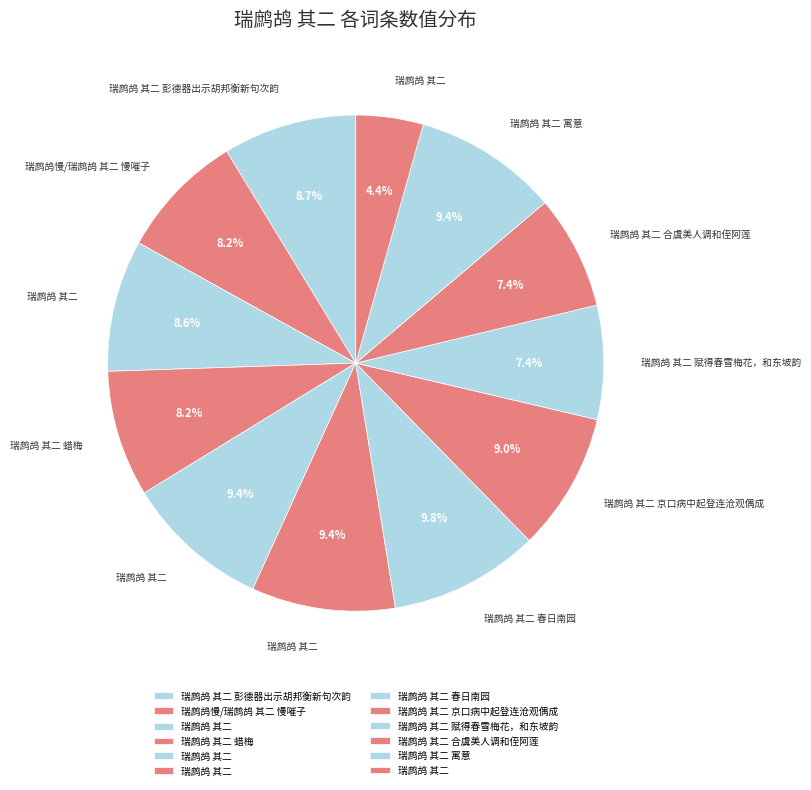

Which slice is the smallest?

瑞鹧鸪 其二